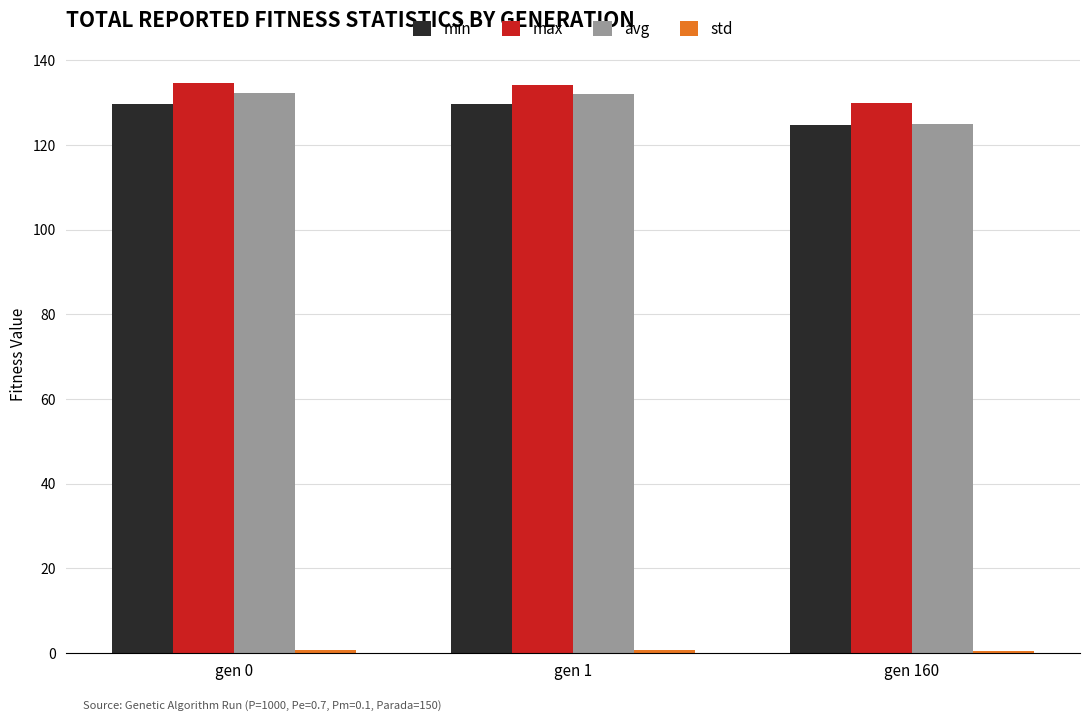

What is the spread (max minus min) of values at gen 160?

129.3